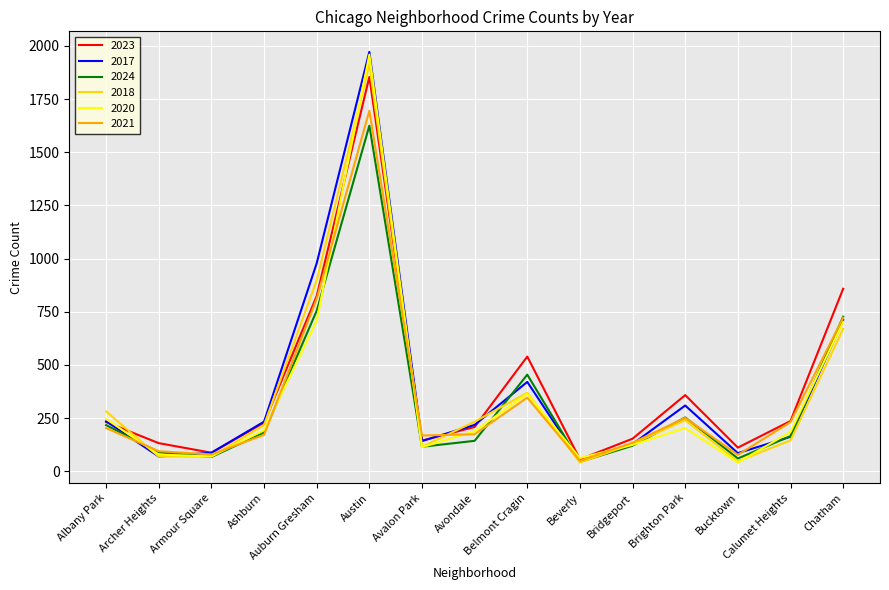

At which category is the sum across all series the highest?

Austin